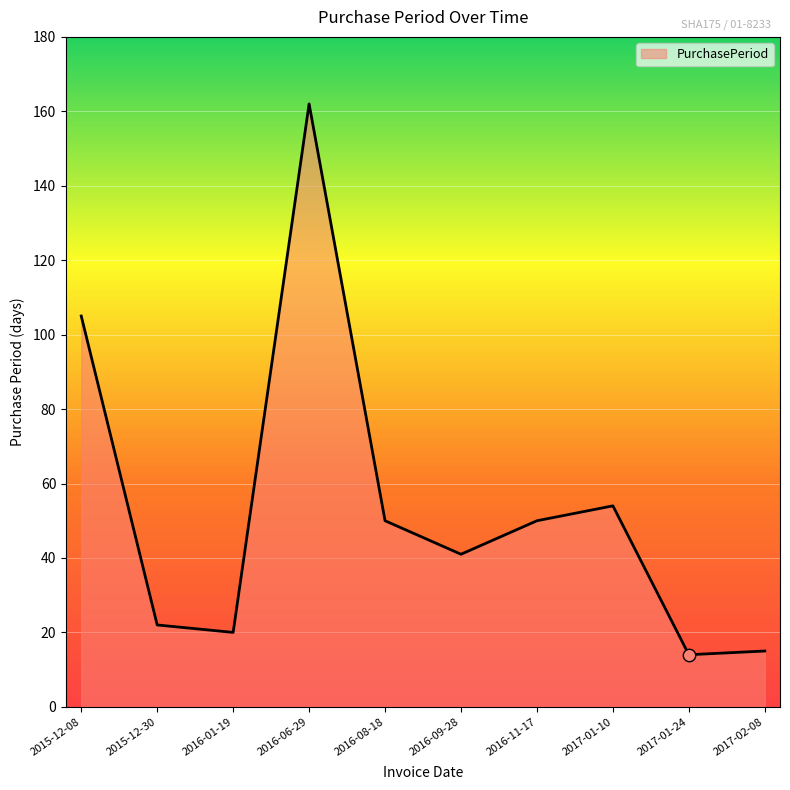

Between 2015-12-30 and 2017-01-24, which is larger?

2015-12-30